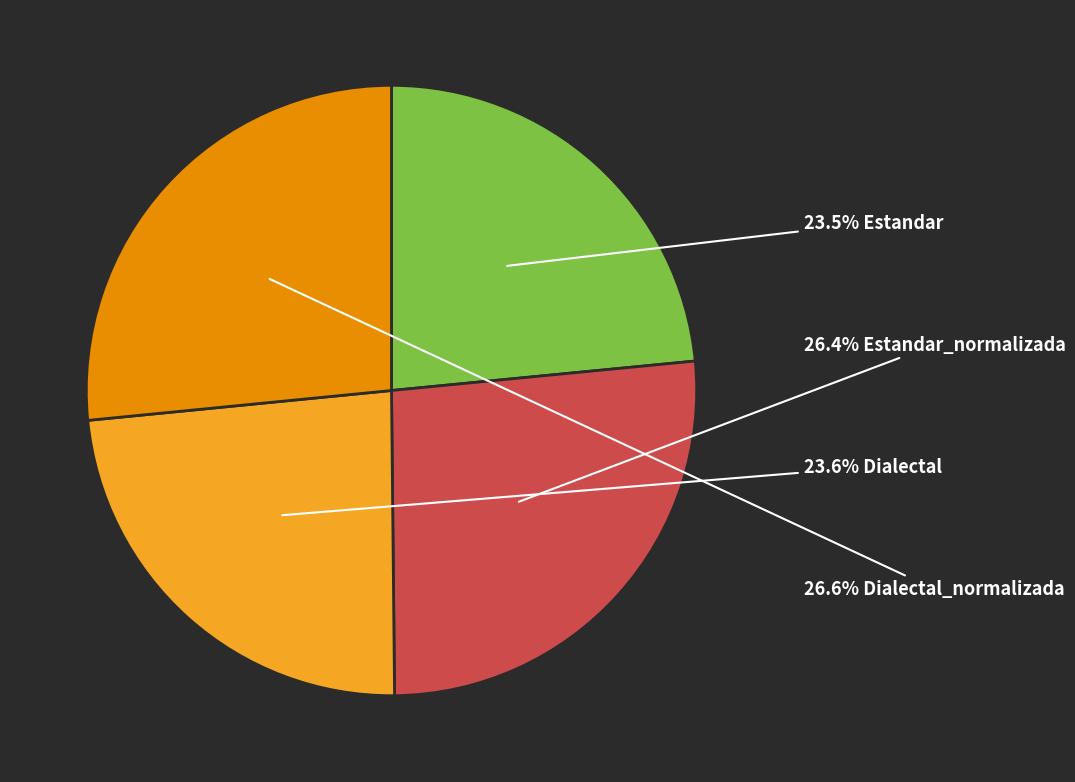

Does any single category account for the majority?

No